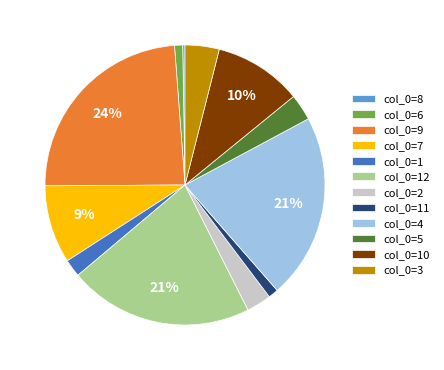

To the nearest percent, what percentage of the pie is col_0=12?

21%